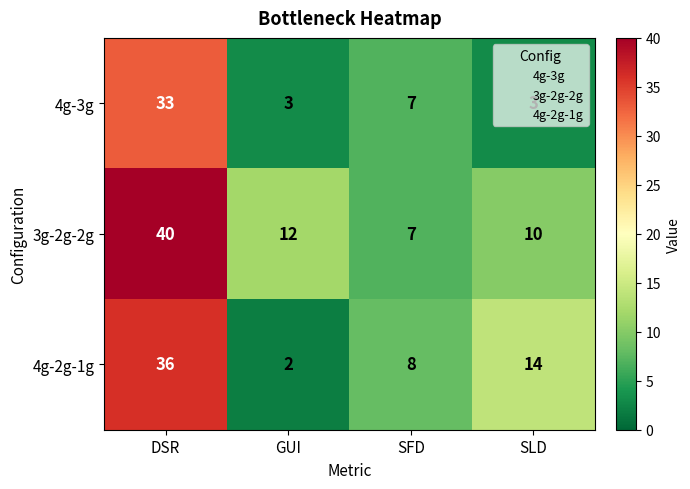

What is the total value across all series at SFD?

22